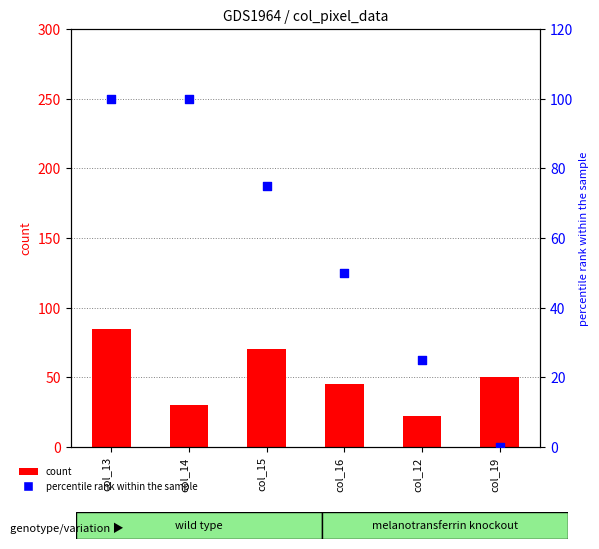

What are all the series names shown in the legend?

count, percentile rank within the sample